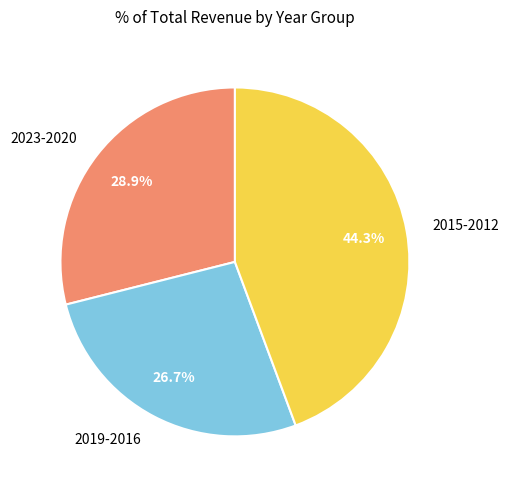

What is the smallest slice in the pie chart?

2019-2016